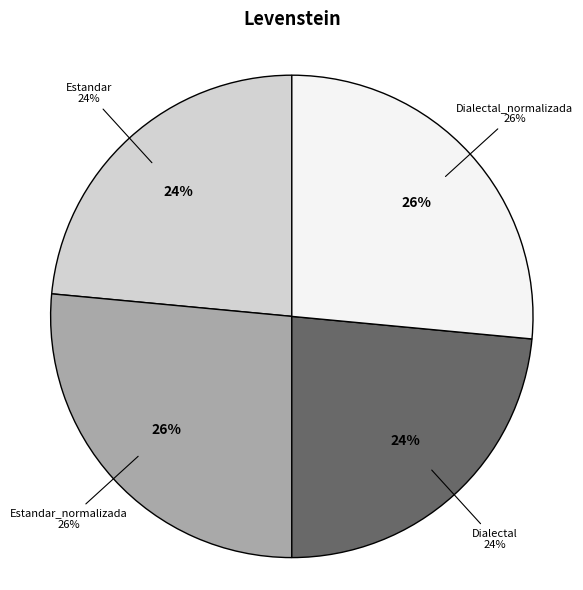

To the nearest percent, what is the average slice percentage?

25%